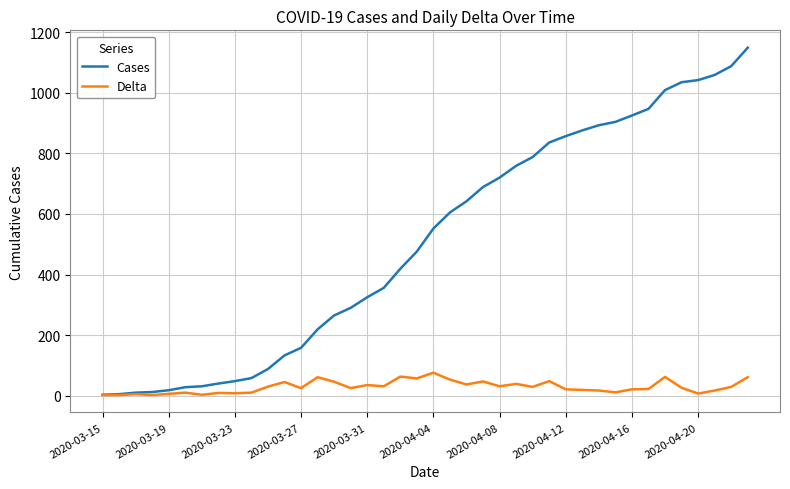

What is the maximum value for Delta?

76